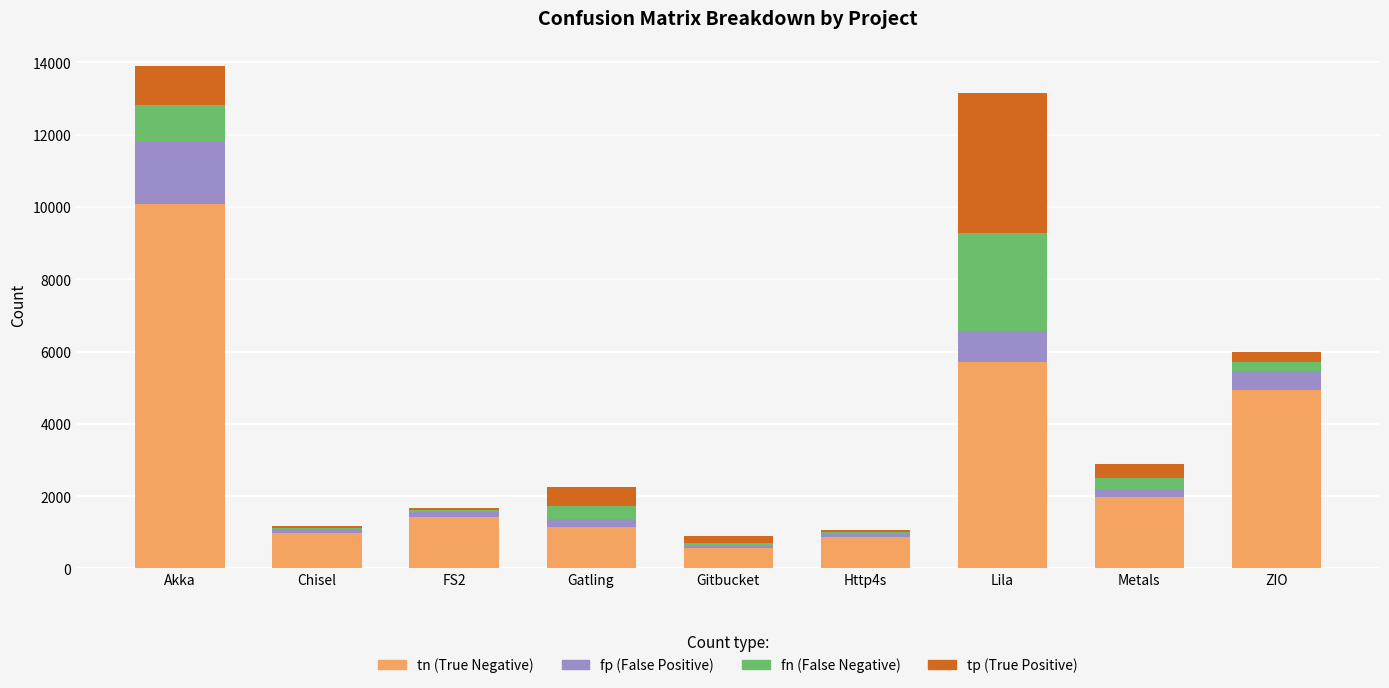

What is the total value across all series at Lila?

13156